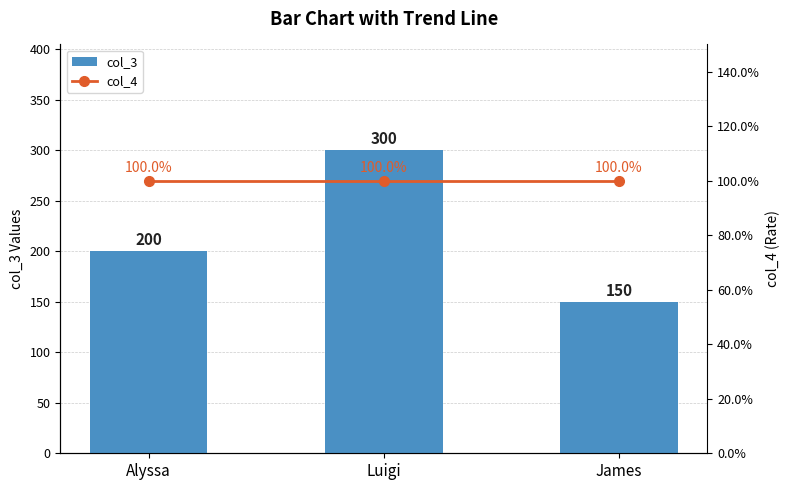

Rank the series by their maximum value, from highest to lowest.

col_3, col_4